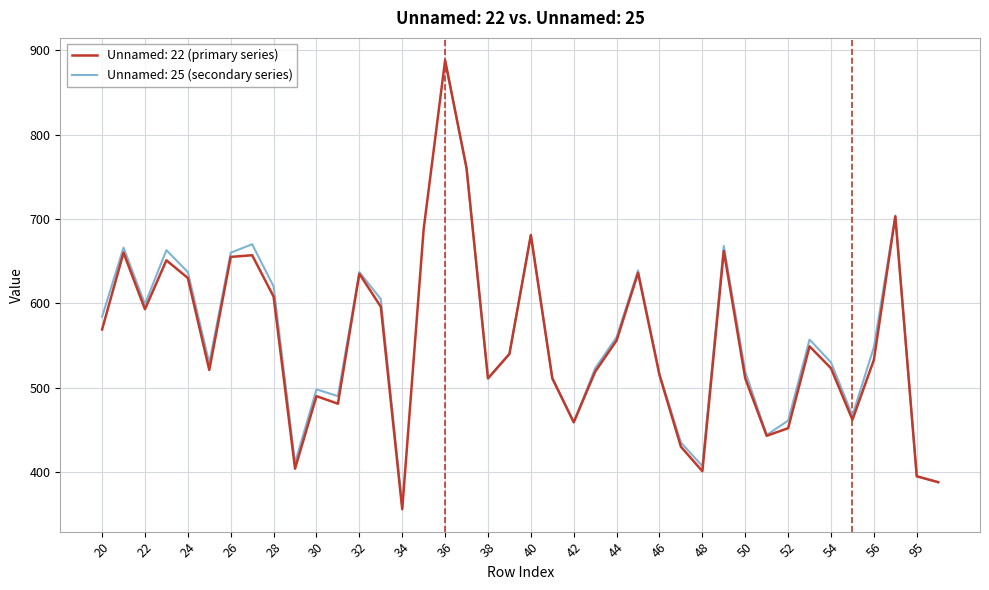

What is the maximum value shown in the chart?

888